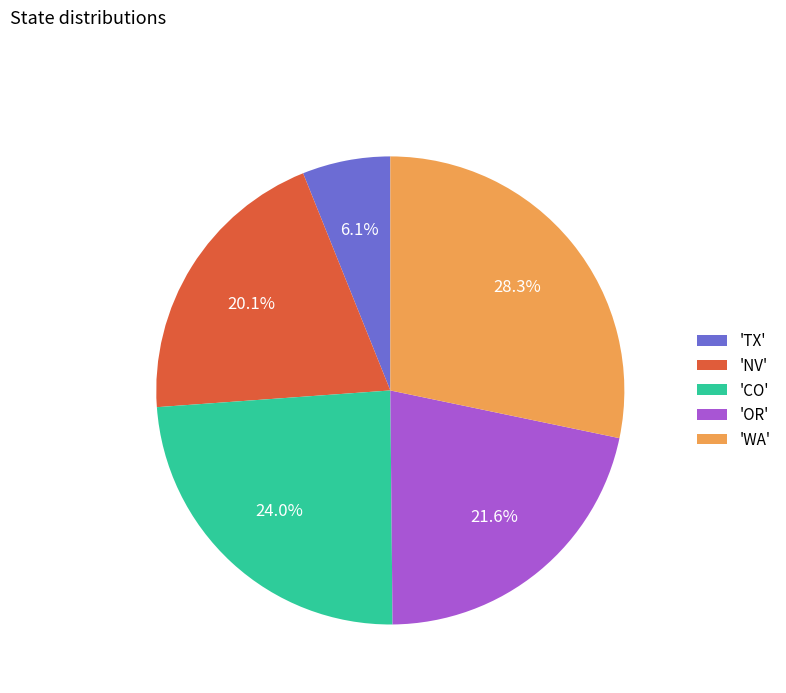

Rank the categories by value from highest to lowest.

'WA', 'CO', 'OR', 'NV', 'TX'